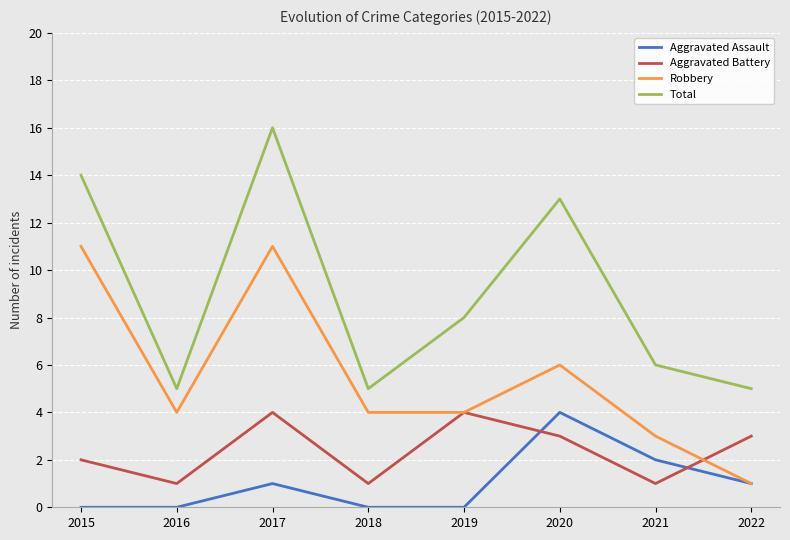

What is the spread (max minus min) of values at 2020?

10